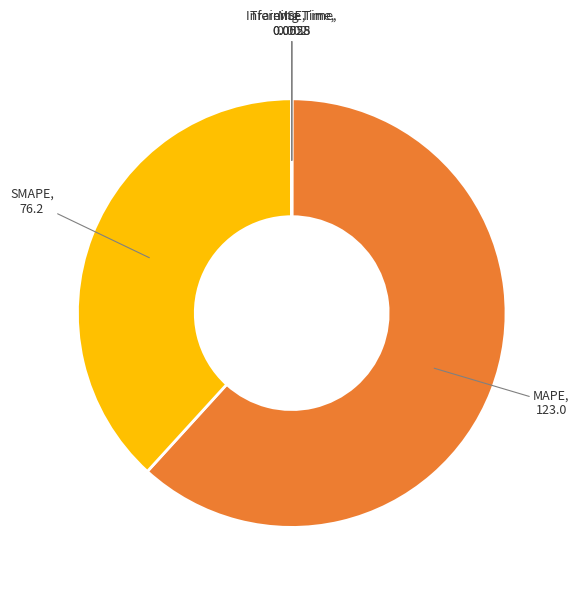

What is the largest slice in the pie chart?

MAPE